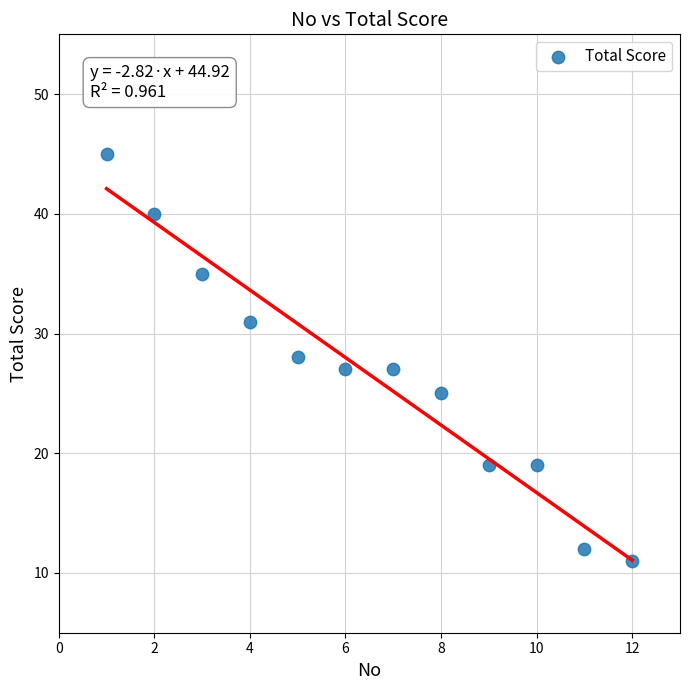

What is the average X value?

6